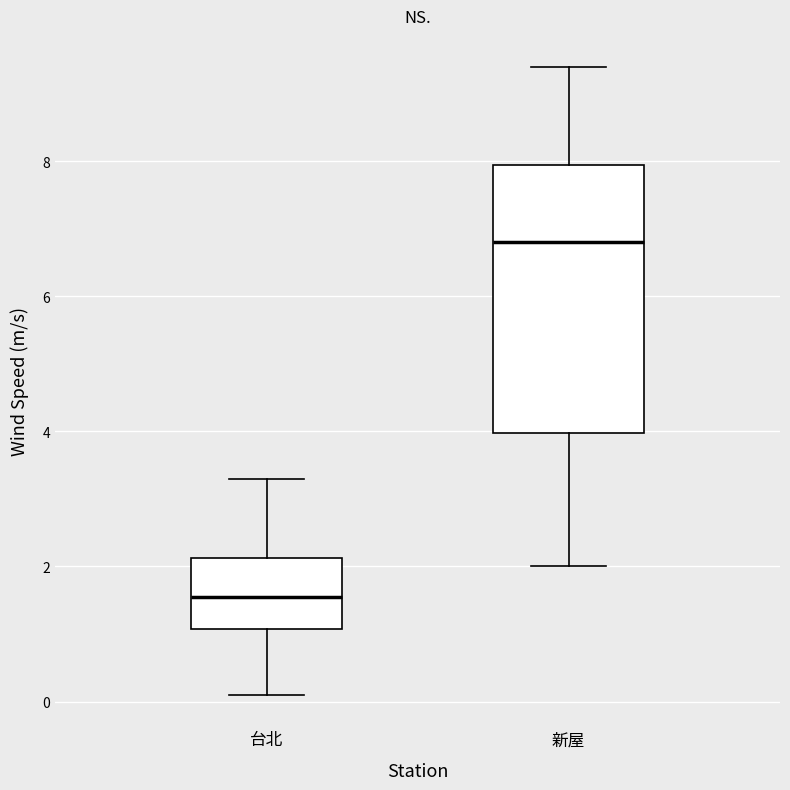

Where does the upper whisker of the box for 台北 end on the y-axis? The values are not printed on the chart, so give them approximately, as read against the axis.

3.4